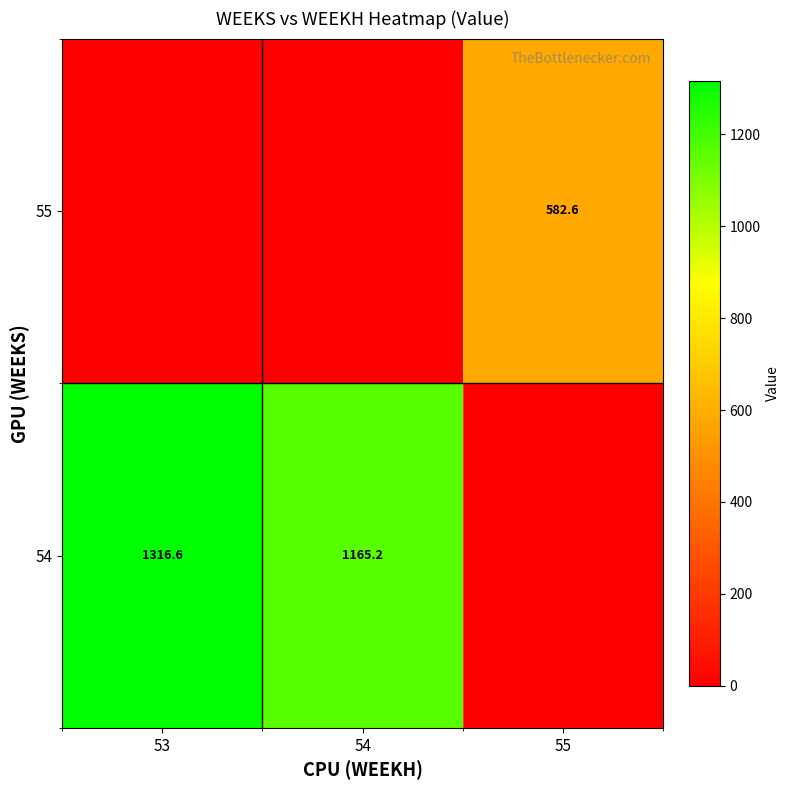

What is the sum of the 54 values at 54 and 53?

2481.8